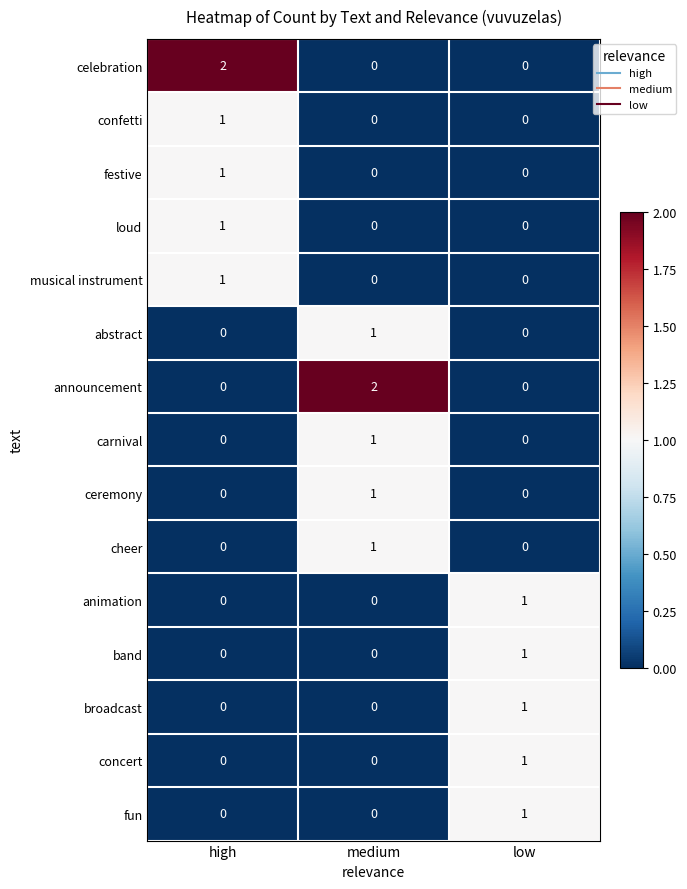

How many categories are shown in the chart?

3